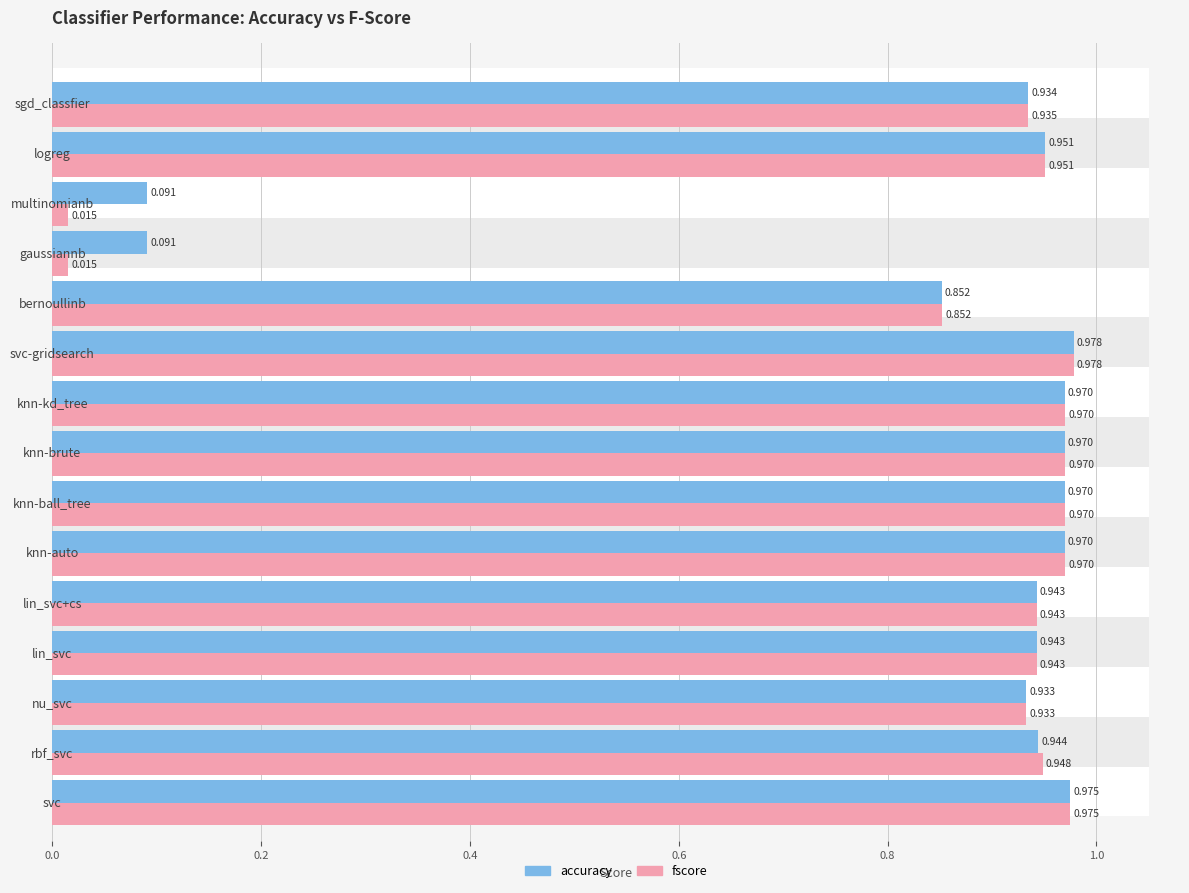

Does the chart contain any negative values?

No